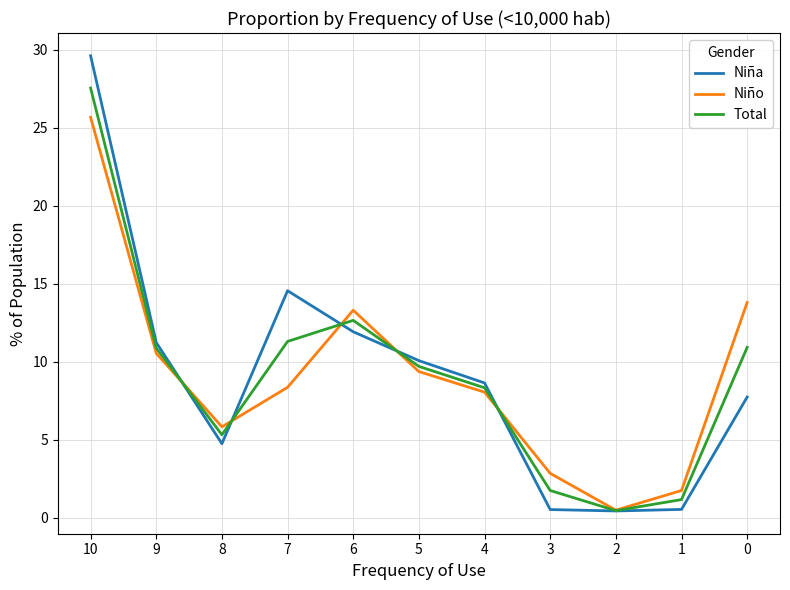

Where do Total and Niño first cross each other?

9 and 8